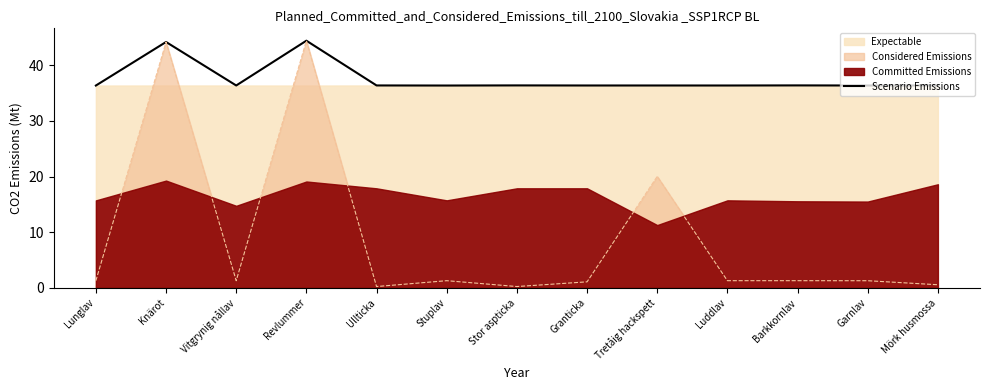

How many points are higher than both their immediate neighbors (excluding endpoints)?

5